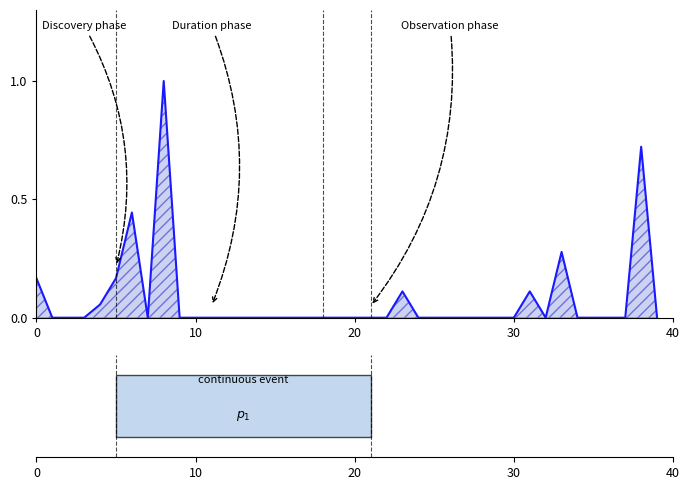

What is the greatest value displayed?

1.0